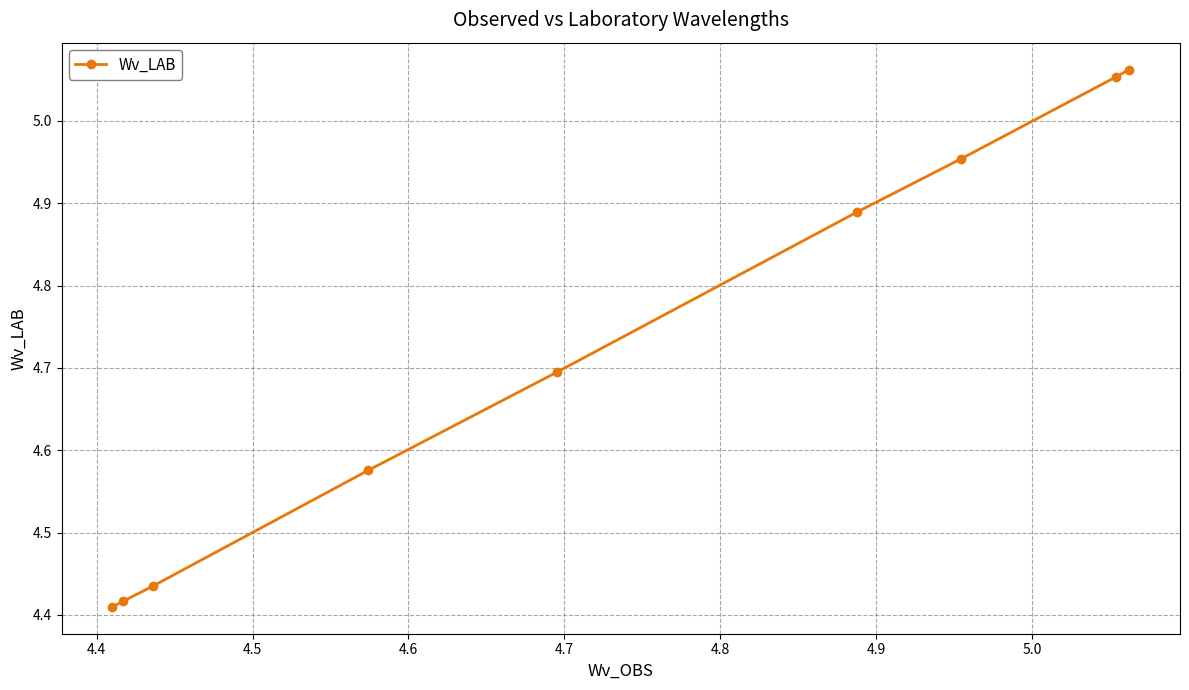

What is the value of the 5th point from the left?

4.7